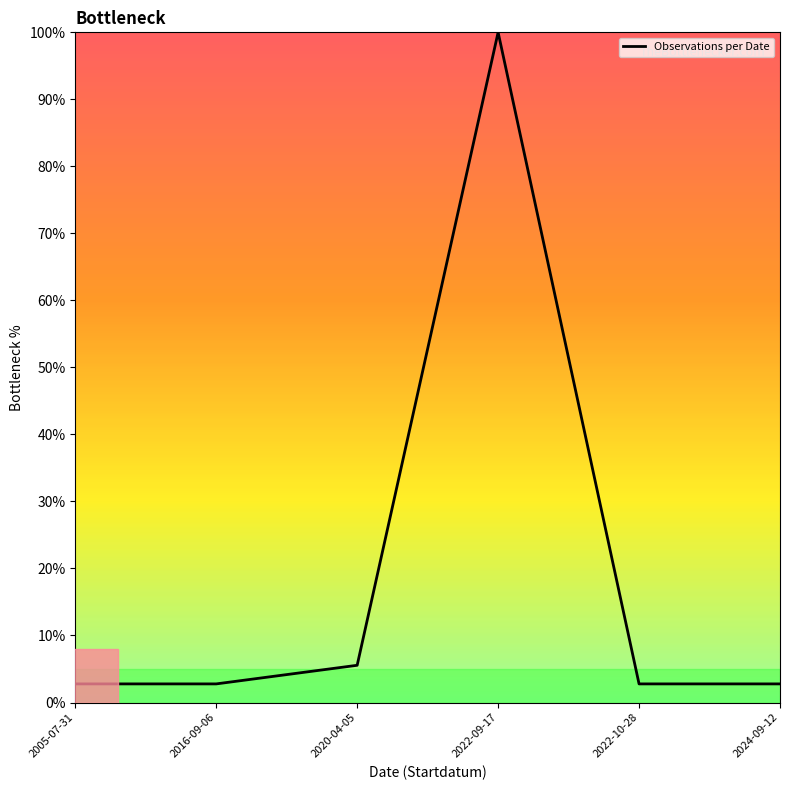

What is the average value?

19.4